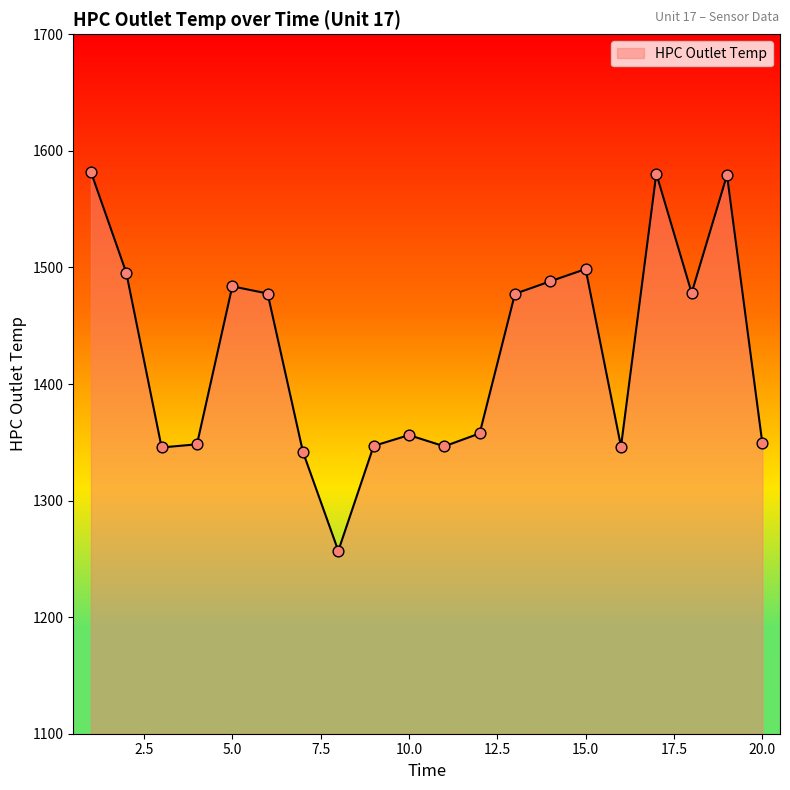

What is the minimum value shown in the chart?

1256.9